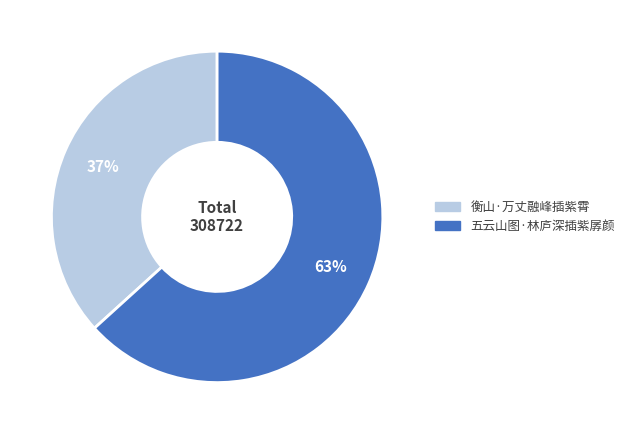

What percentage is the 五云山图·林庐深插紫孱颜 slice, to the nearest percent?

63%